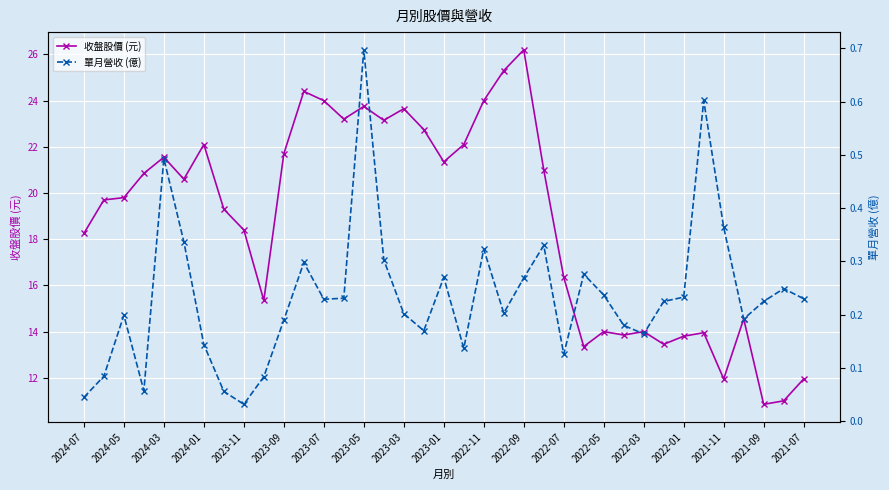

How many interior local peaks does the 收盤股價 (元) series have?

10